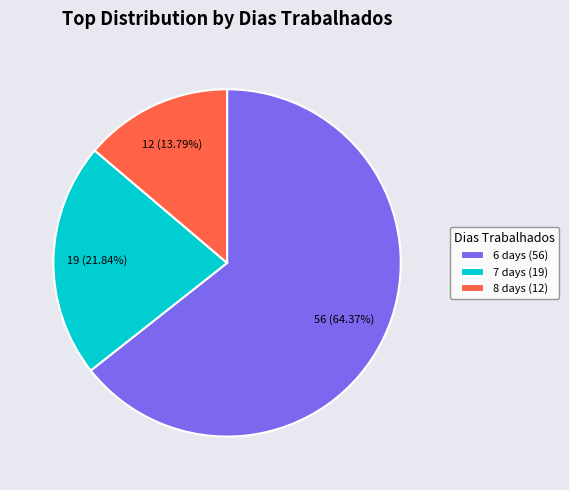

How many segments does this pie chart have?

3